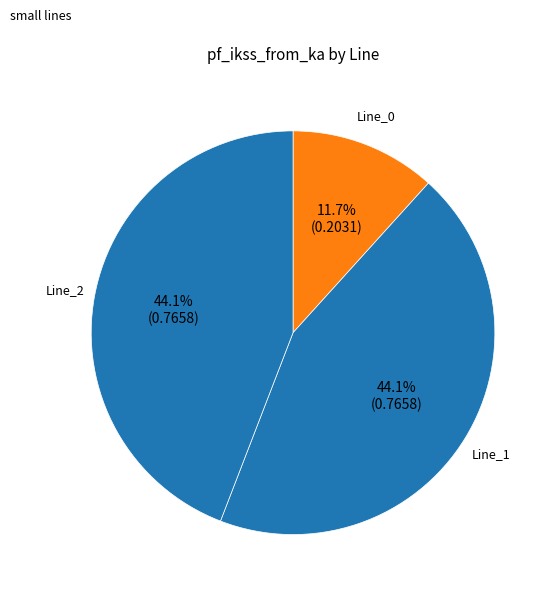

Count the number of slices in the pie.

3